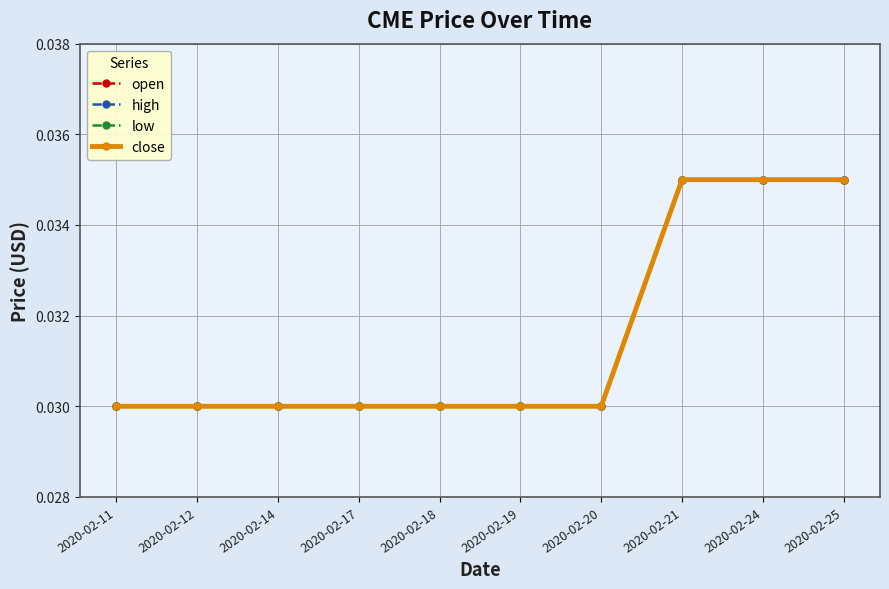

Is it true that close equals 0.0 at 2020-02-20?

True